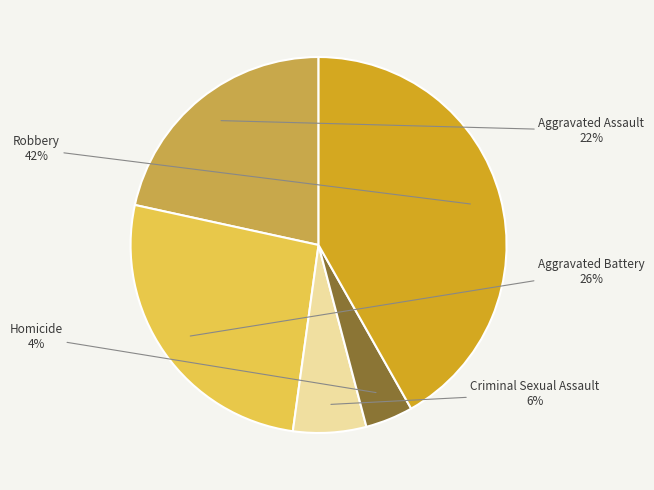

To the nearest percent, what is the difference between the largest and smallest slice percentages?

38%